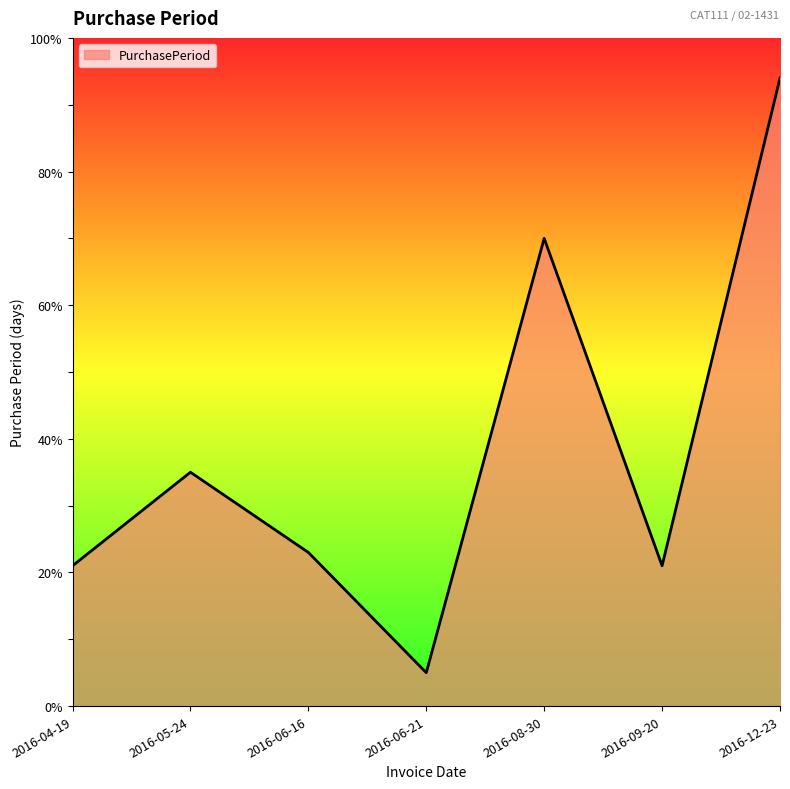

What is the sum of all values?

269